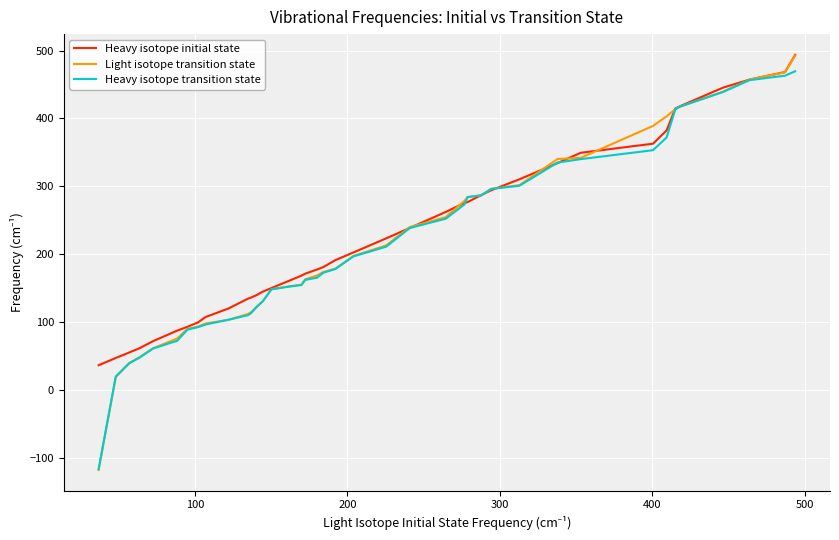

What is the minimum value for Light isotope transition state?

-117.5